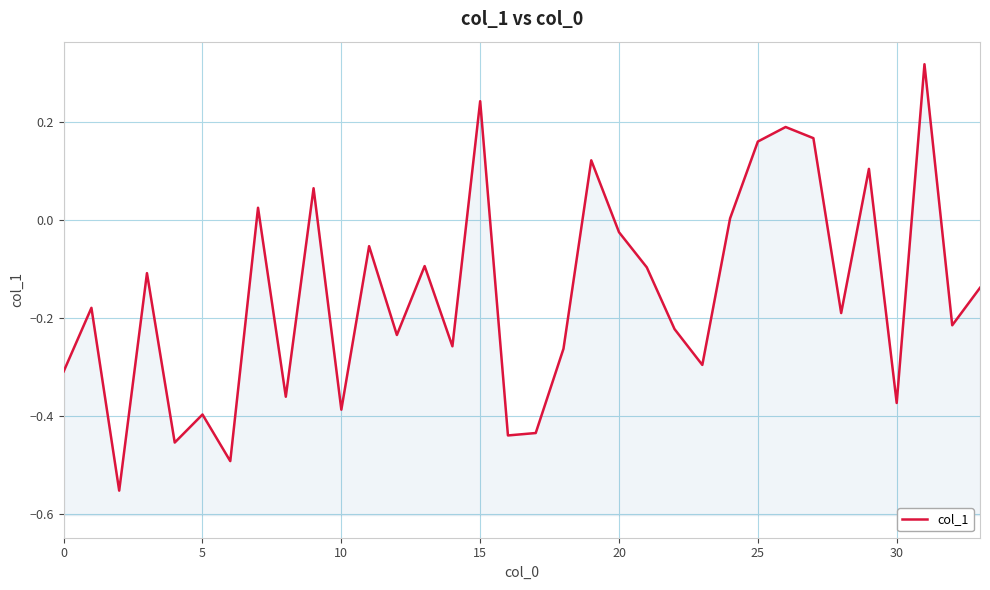

What is the sum of all values?

-5.2